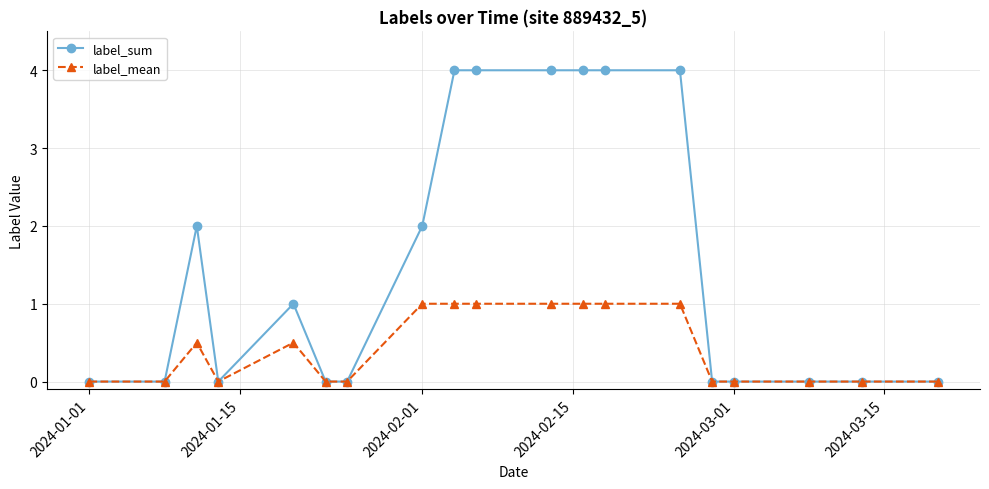

How many lines are shown in the chart?

2